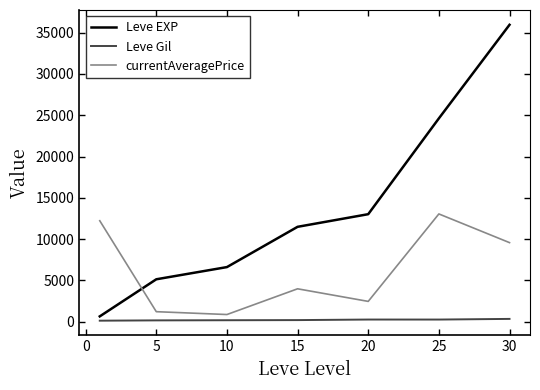

How many values in the Leve EXP series are below 11484?

3